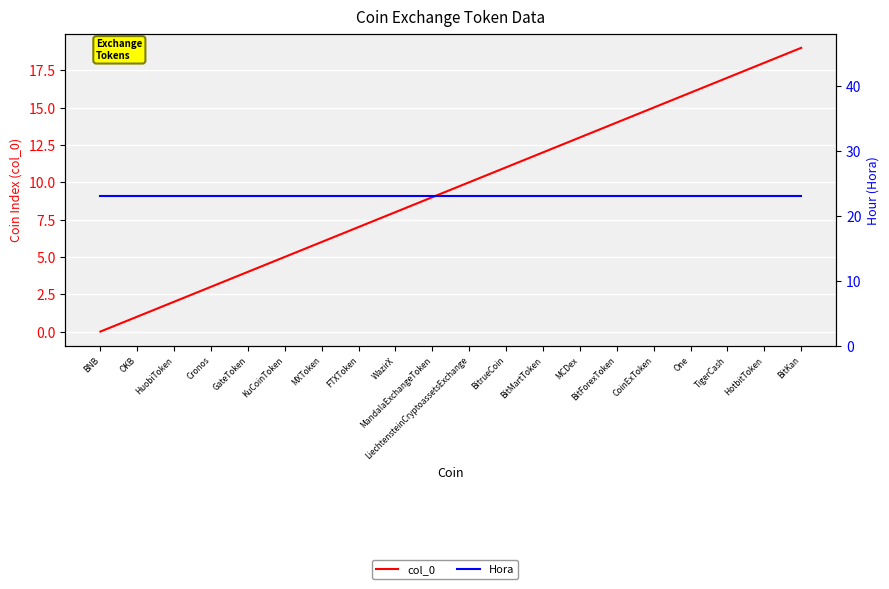

What is the sum of the col_0 values at BitMartToken and MXToken?

18